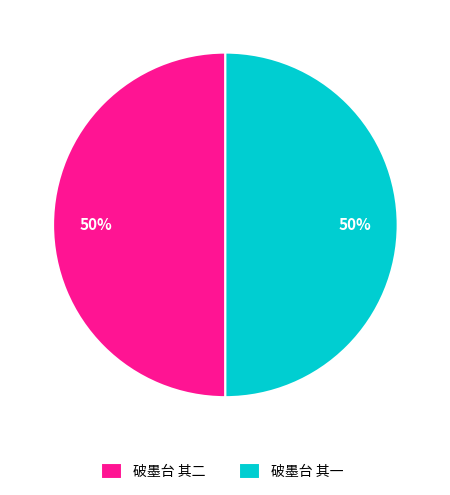

To the nearest percent, what is the average slice percentage?

50%